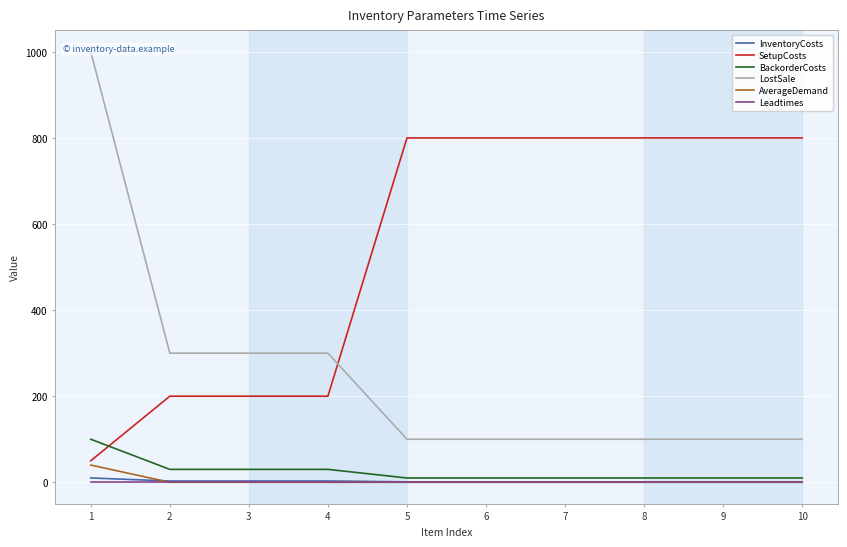

Reading right to left, list all the values displayed in this chart.

InventoryCosts: 10=1	9=1	8=1	7=1	6=1	5=1	4=3	3=3	2=3	1=10
SetupCosts: 10=800	9=800	8=800	7=800	6=800	5=800	4=200	3=200	2=200	1=50
BackorderCosts: 10=10	9=10	8=10	7=10	6=10	5=10	4=30	3=30	2=30	1=100
LostSale: 10=100	9=100	8=100	7=100	6=100	5=100	4=300	3=300	2=300	1=1000
AverageDemand: 10=0	9=0	8=0	7=0	6=0	5=0	4=0	3=0	2=0	1=40
Leadtimes: 10=1	9=1	8=1	7=1	6=1	5=1	4=1	3=1	2=1	1=1